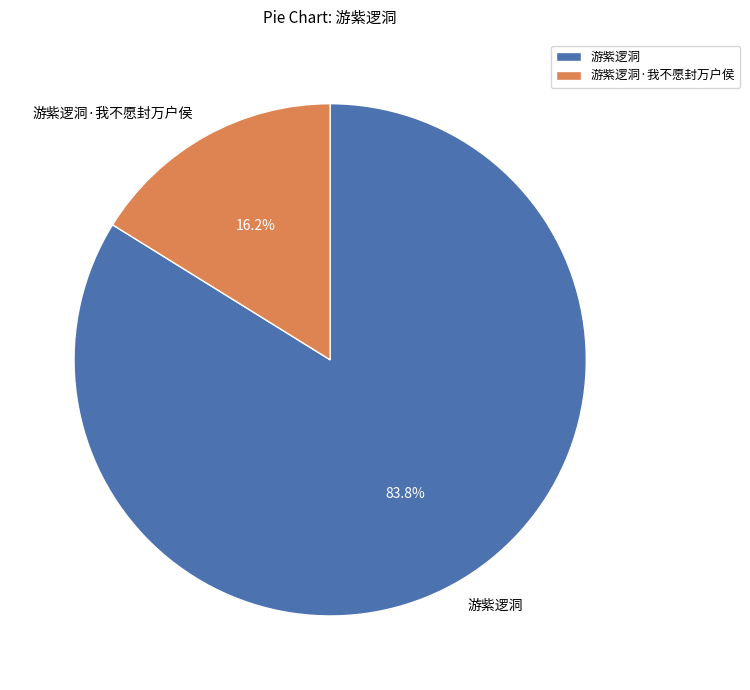

What is the largest slice in the pie chart?

游紫逻洞